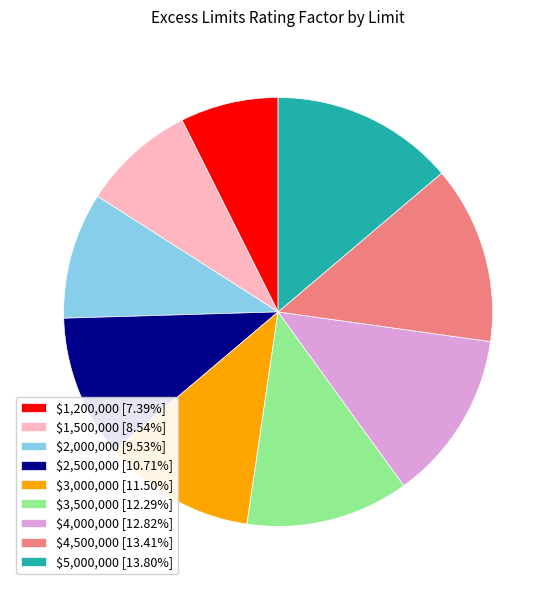

Is it true that $1,200,000 is 13% of the pie?

False